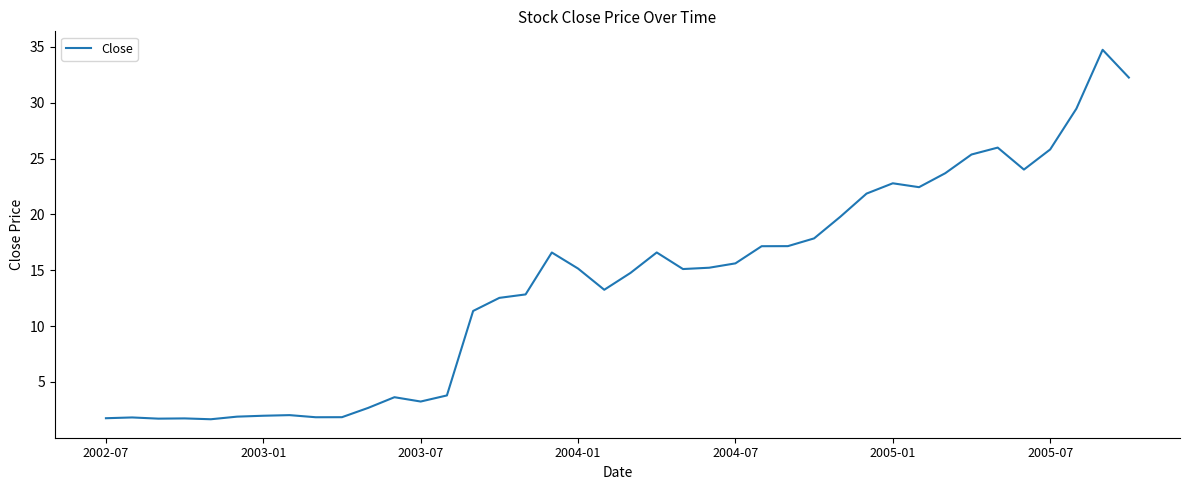

What is the greatest value displayed?

34.7